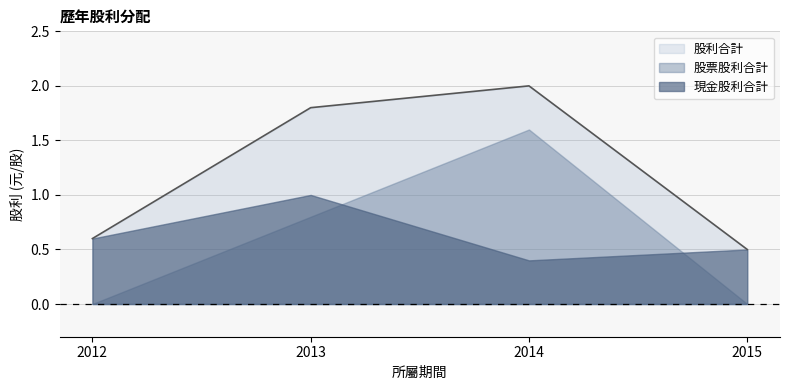

Reading left to right, what are all the values shown in this chart?

現金股利合計: 2012=0.6	2013=1.0	2014=0.4	2015=0.5
股票股利合計: 2012=0.0	2013=0.8	2014=1.6	2015=0.0
股利合計: 2012=0.6	2013=1.8	2014=2.0	2015=0.5